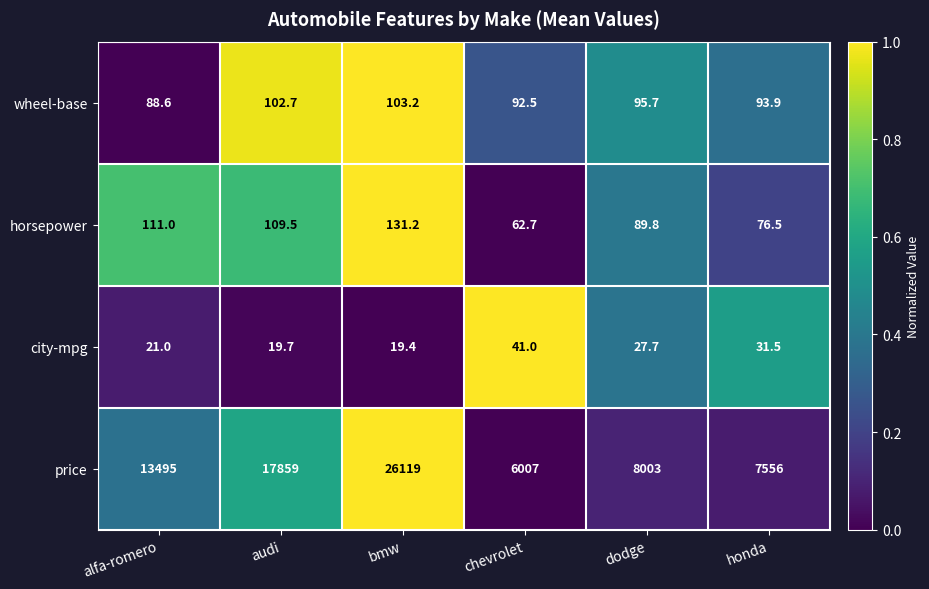

What is the spread (max minus min) of values at chevrolet?

5966.0